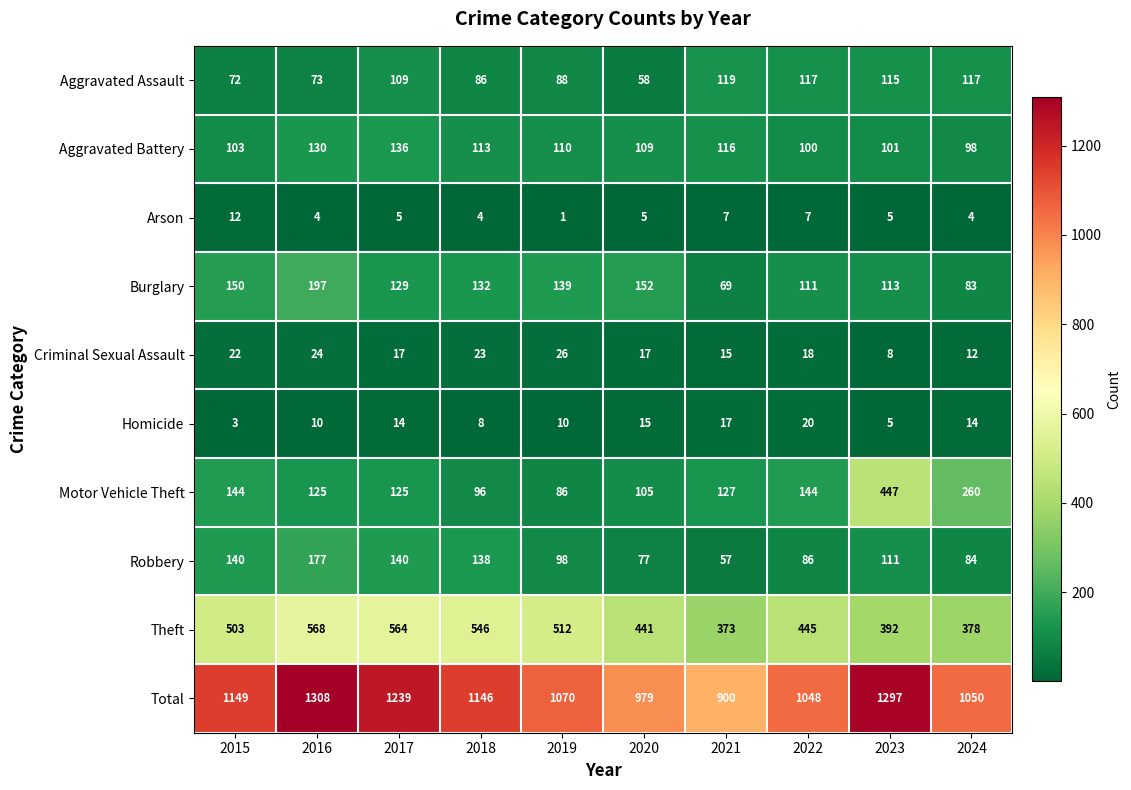

What is the smallest value displayed?

1